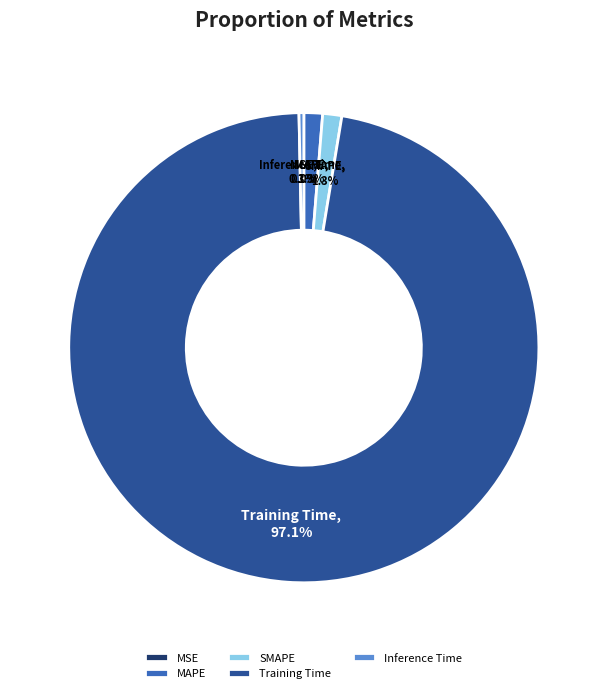

Which category has the biggest portion of the pie?

Training Time